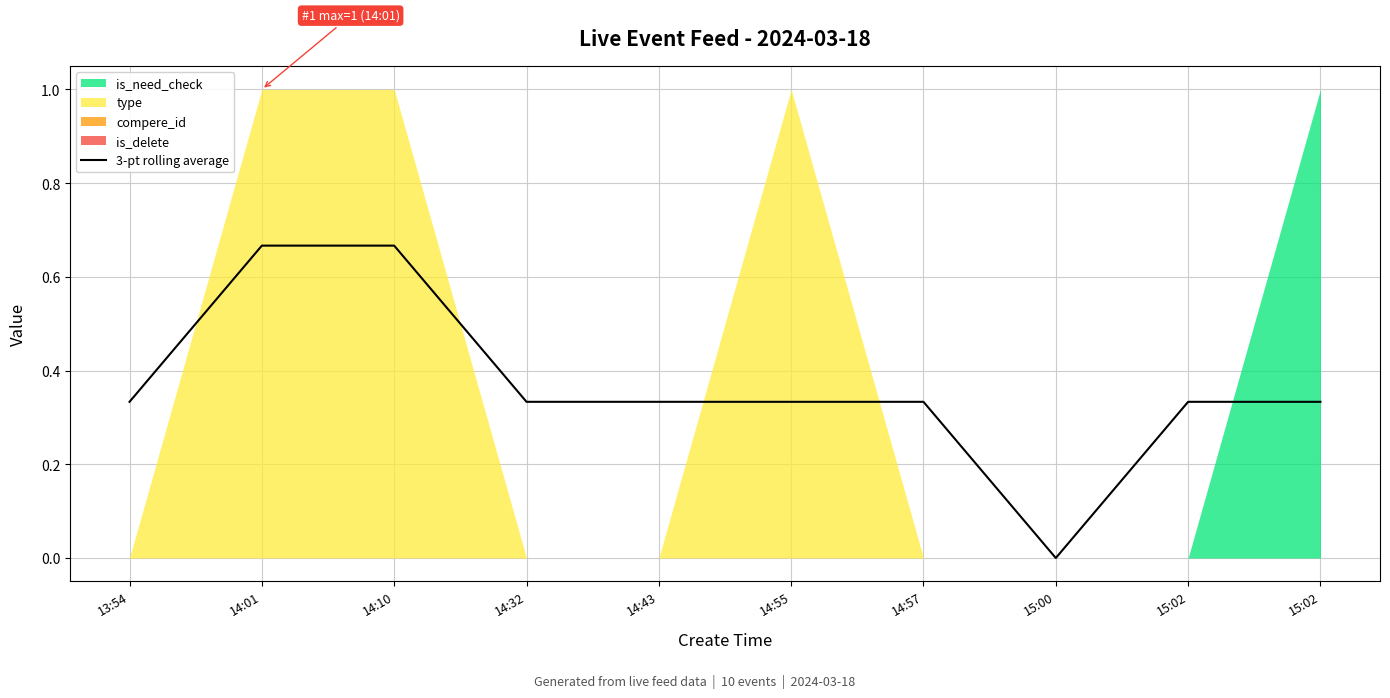

What is the change in value from 14:10 to 14:32?

-0.3